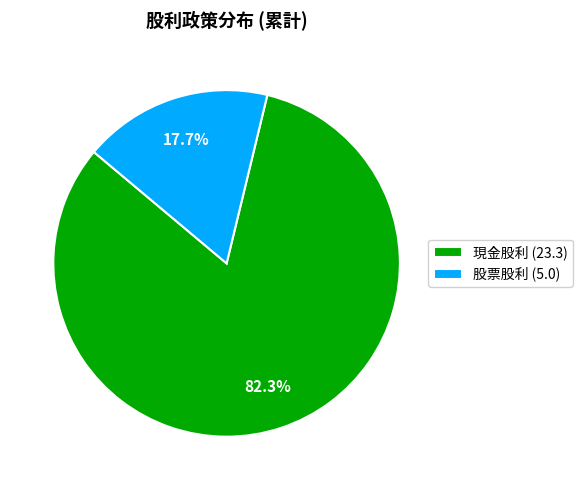

What is the smallest slice in the pie chart?

股票股利 (5.0)